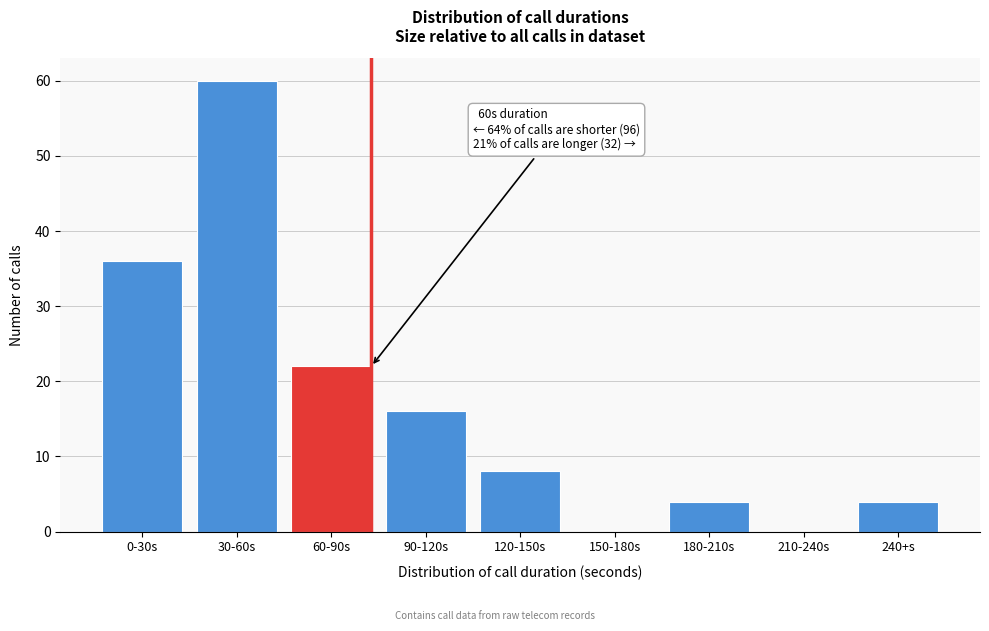

Reading left to right, transcribe all the data shown in this chart.

0-30s=36	30-60s=60	60-90s=22	90-120s=16	120-150s=8	150-180s=0	180-210s=4	210-240s=0	240+s=4